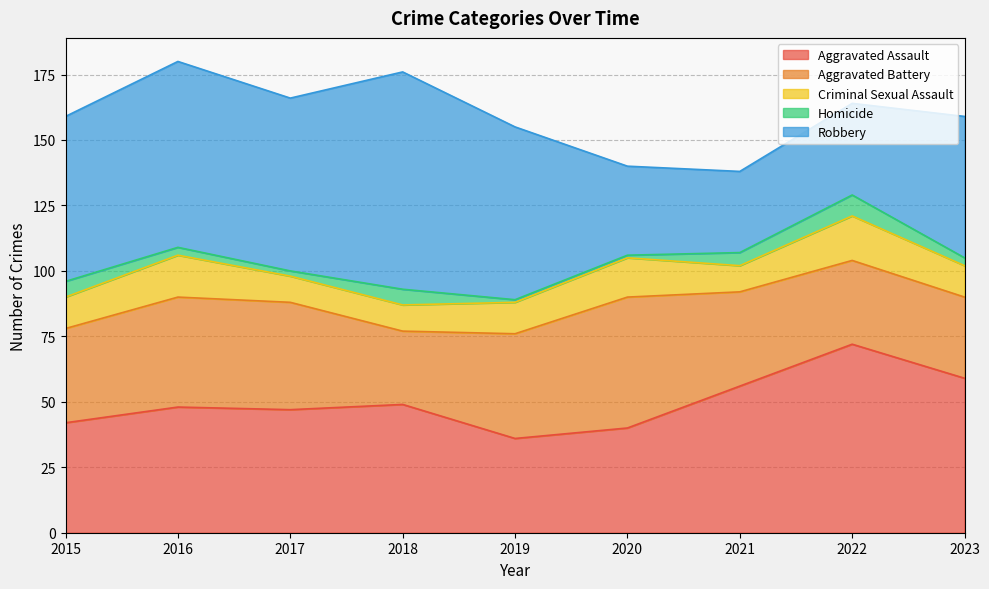

What is the difference between the Robbery values at 2018 and 2023?

29